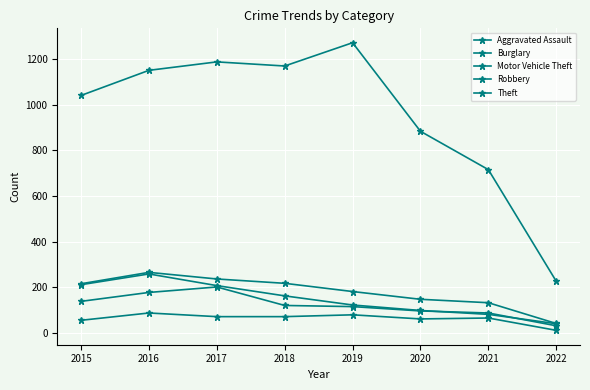

Where is Motor Vehicle Theft nearest to the value 150?

2018